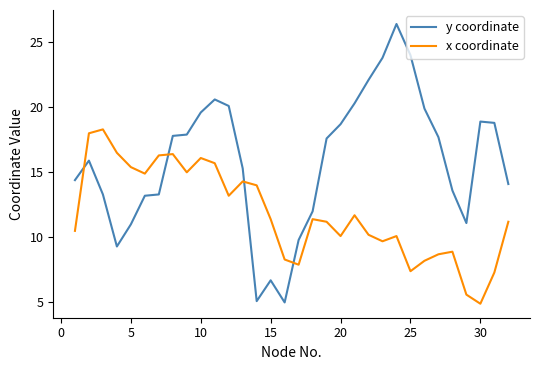

After their last crossing, which series has the higher values: x coordinate or y coordinate?

y coordinate